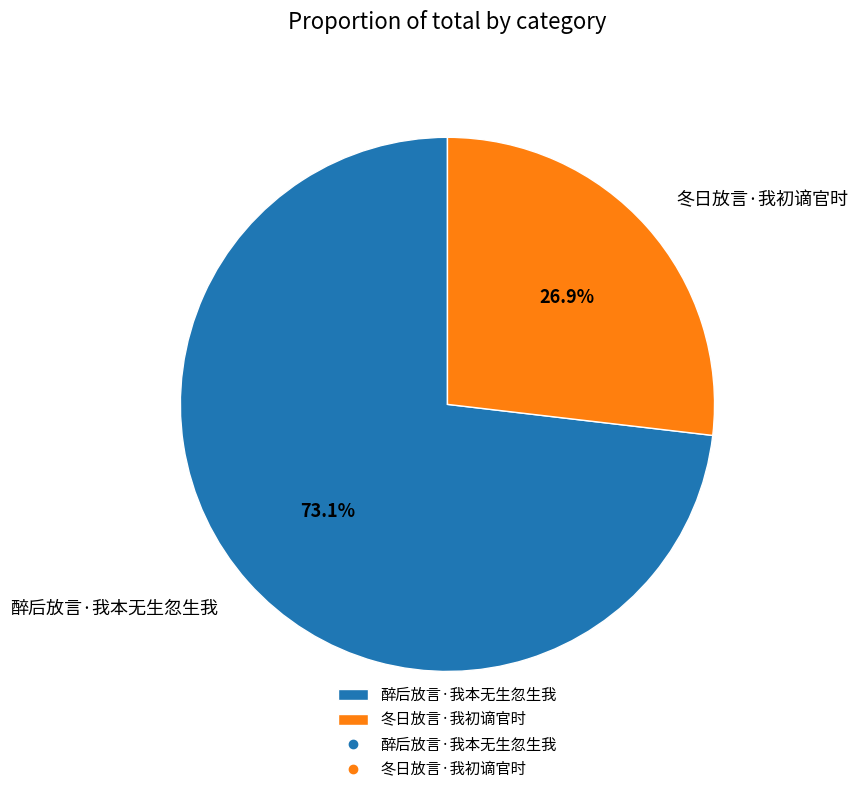

To the nearest percent, what is the difference between the 醉后放言·我本无生忽生我 and 冬日放言·我初谪官时 slice percentages?

46%